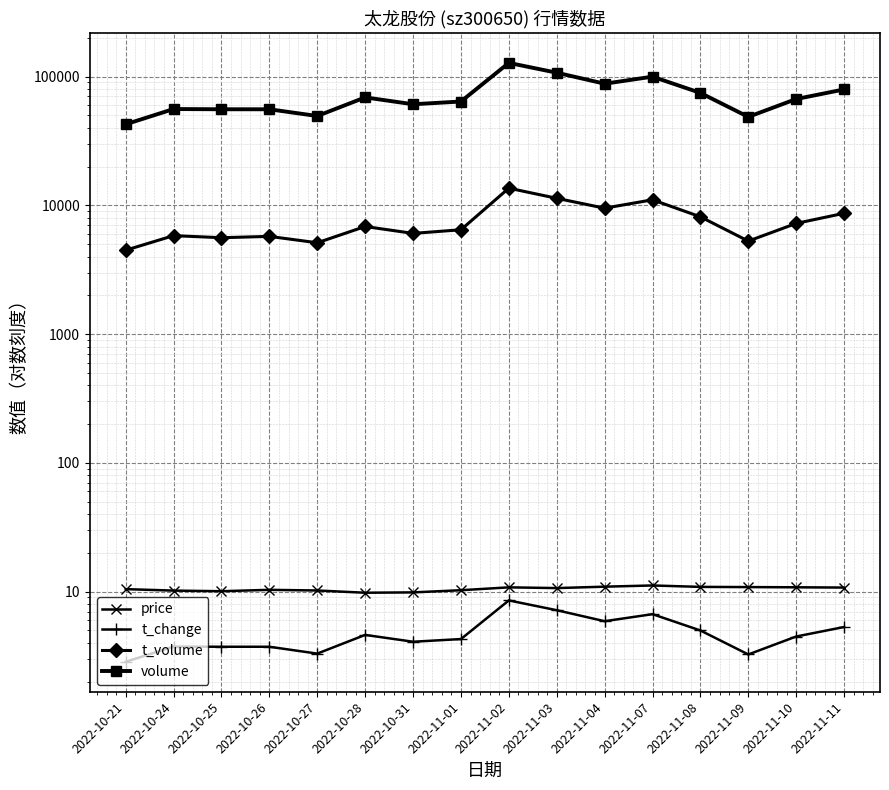

What are all the series names shown in the legend?

price, t_change, t_volume, volume